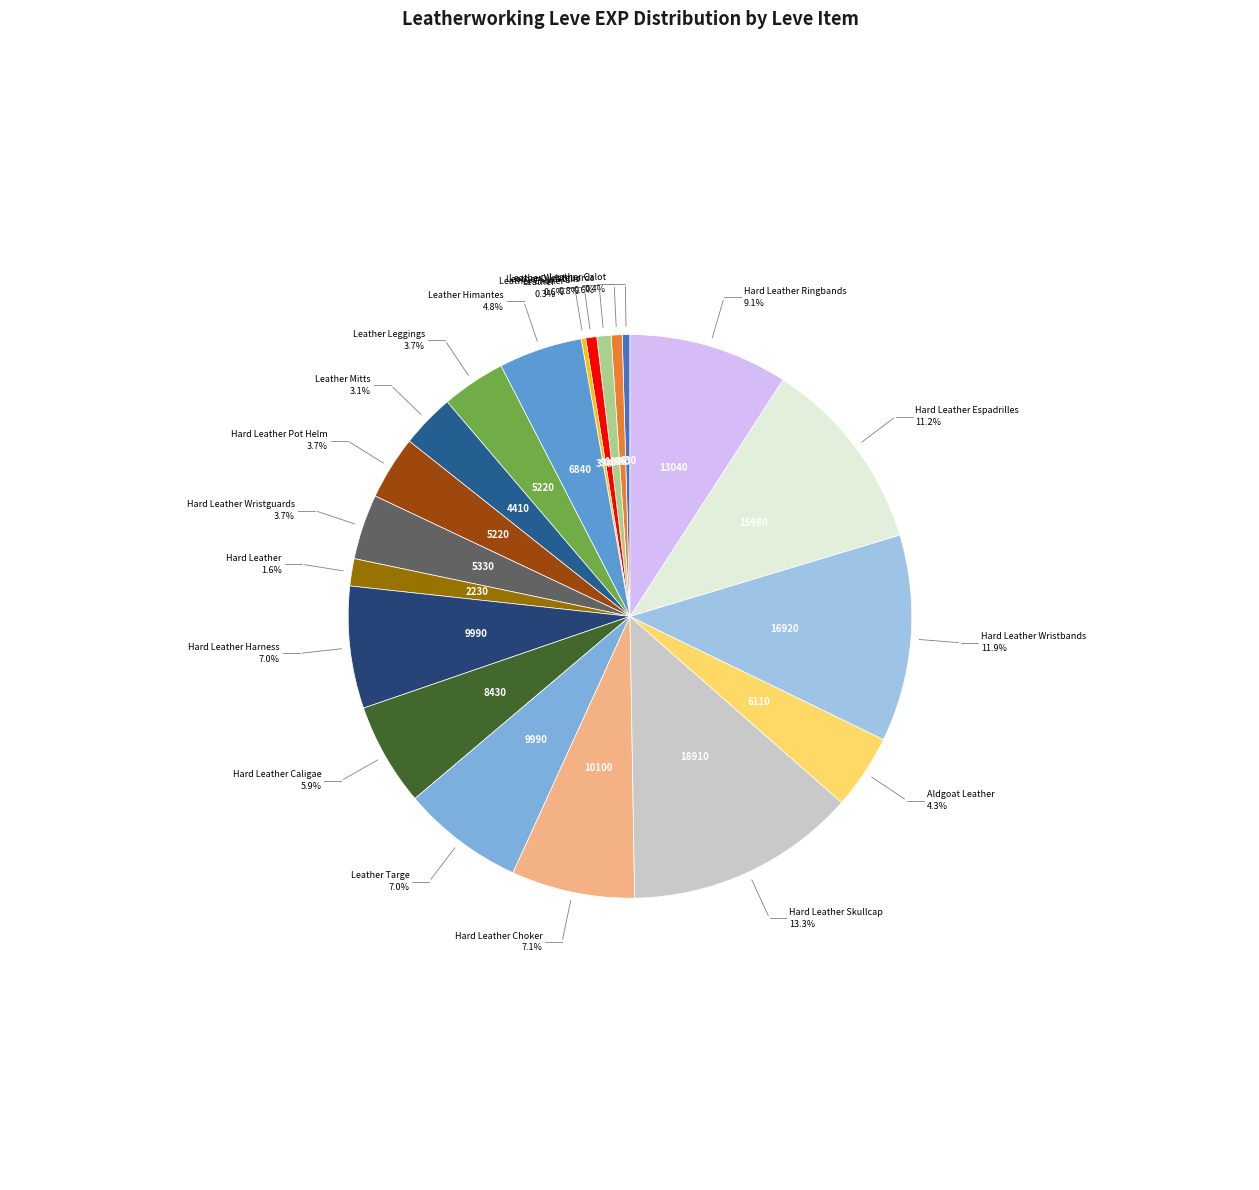

The Leather Himantes slice represents 18% of the pie. True or false?

False